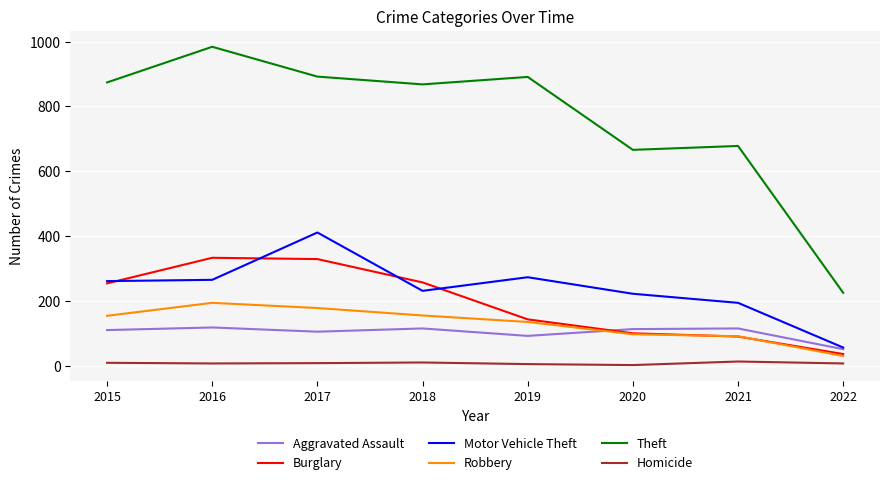

What is the total value across all series at 2022?

405